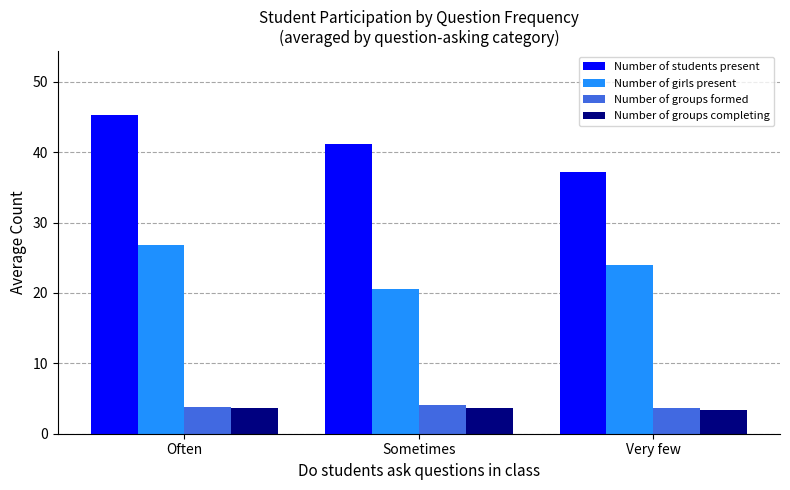

The Number of students present series shows 25.8 at Very few. True or false?

False